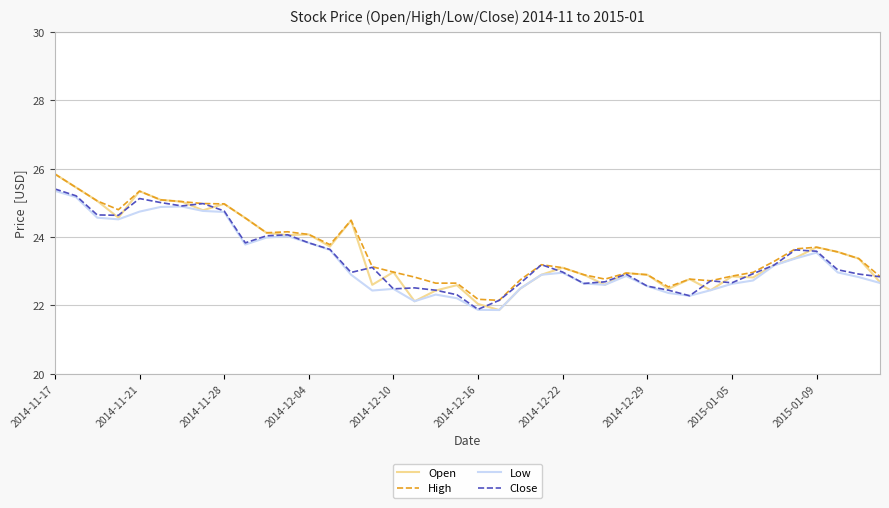

Is this an area chart (filled region under the line)?

No